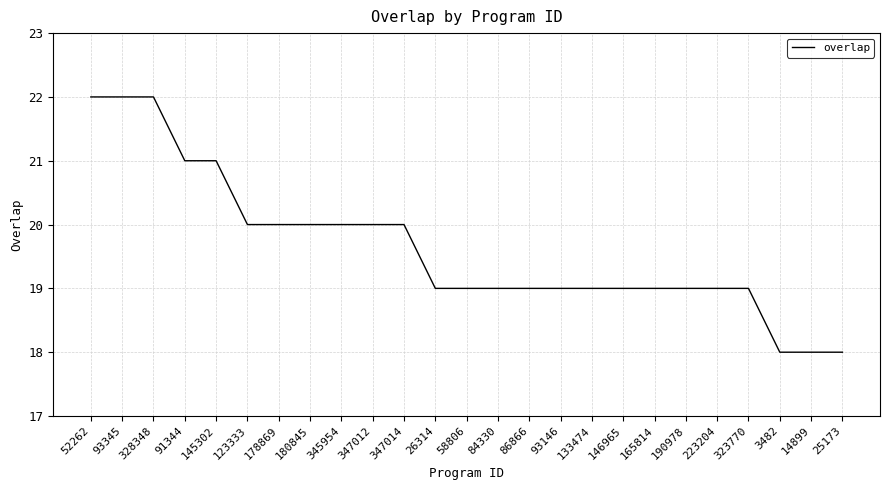

How many distinct data groups are displayed?

1